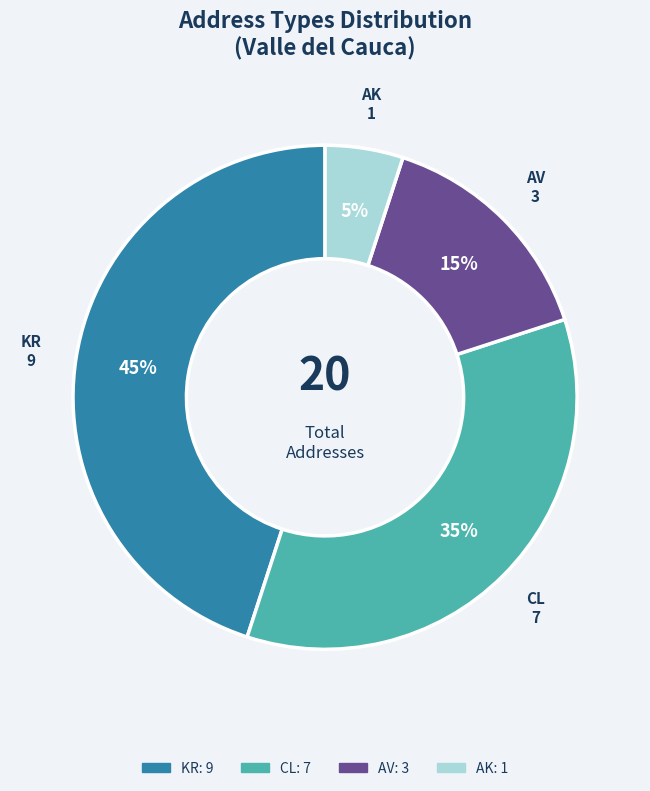

What is the smallest slice in the pie chart?

AK